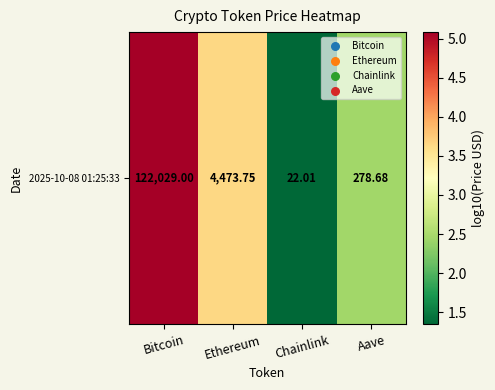

List the labels in order of value, smallest first.

Chainlink, Aave, Ethereum, Bitcoin